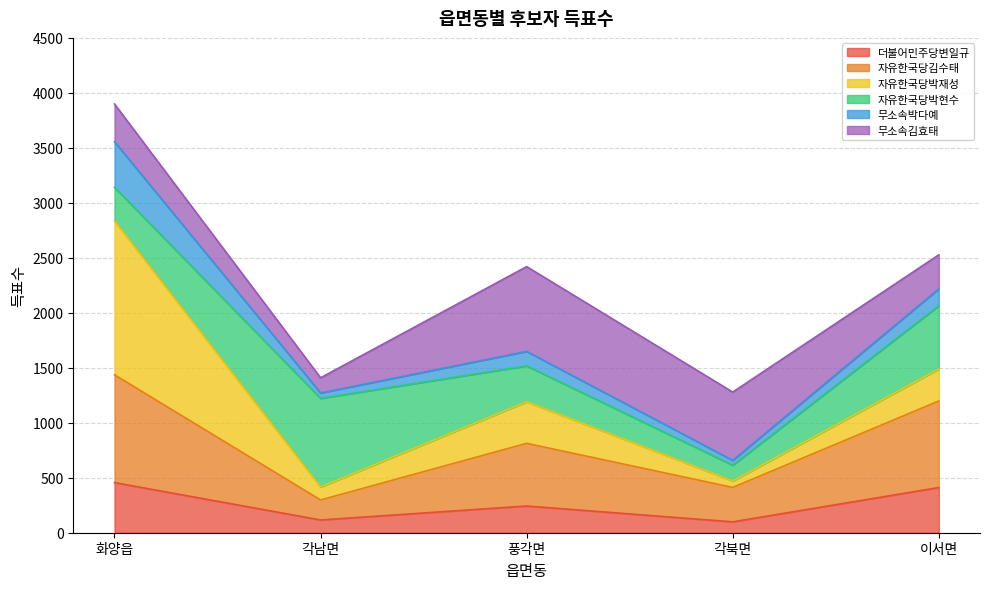

What is the label of the 4th point from the right?

각남면